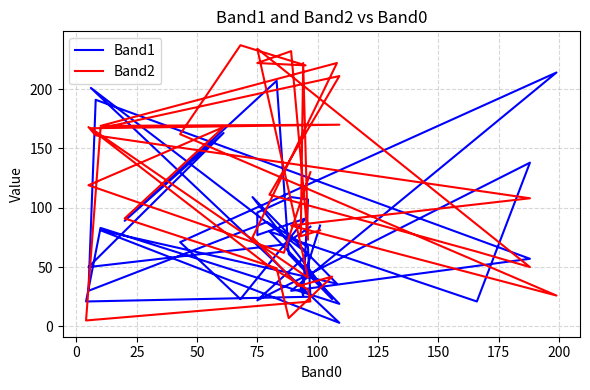

What are all the series names shown in the legend?

Band1, Band2